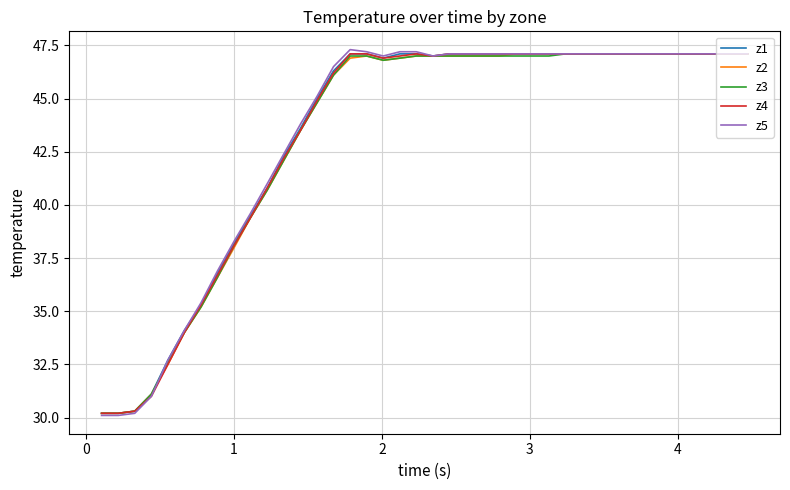

Which series has the largest range (max minus min)?

z5